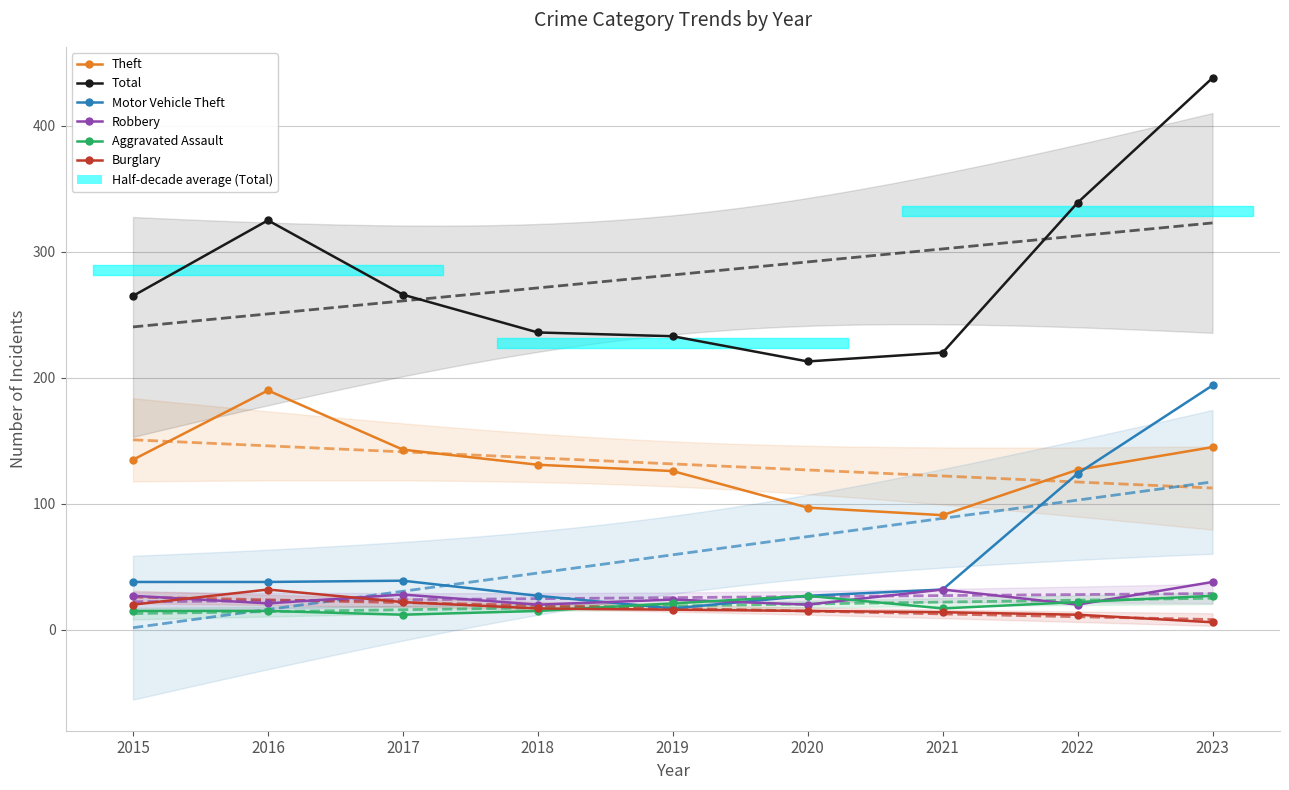

How many distinct data groups are displayed?

6